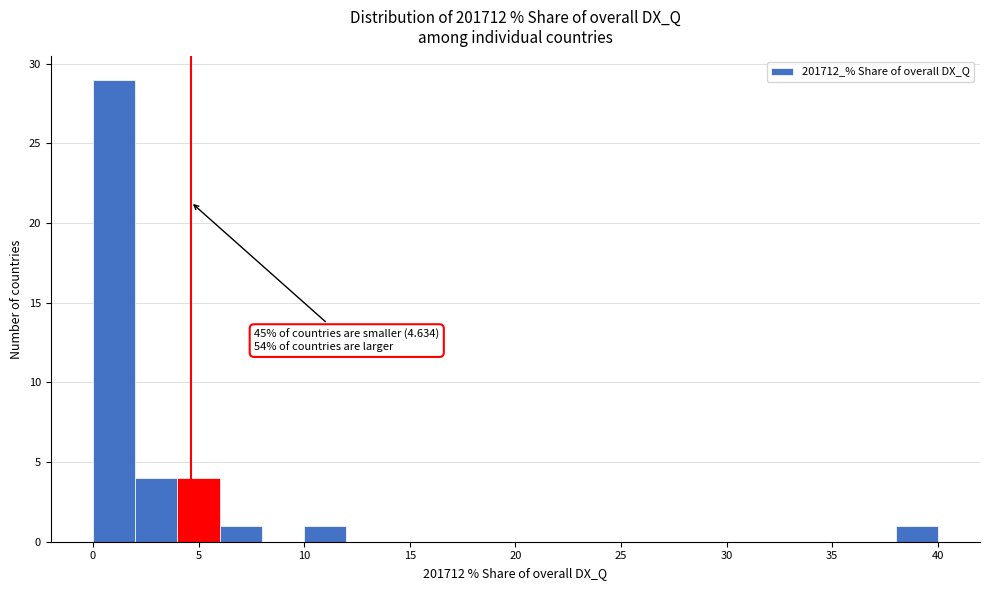

Which range on the x-axis has the tallest bar?

0 to 2